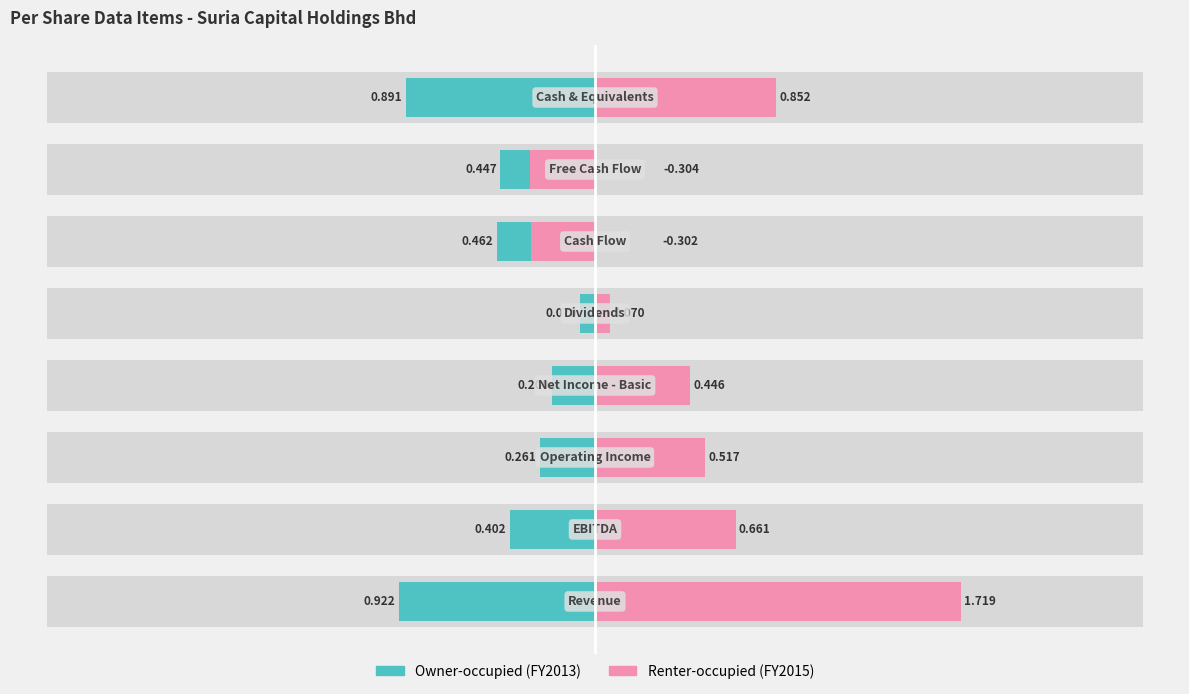

How many bars are there in each group?

2